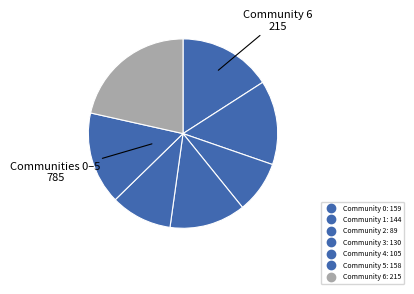

Between Community 6 and Community 4, which is larger?

Community 6